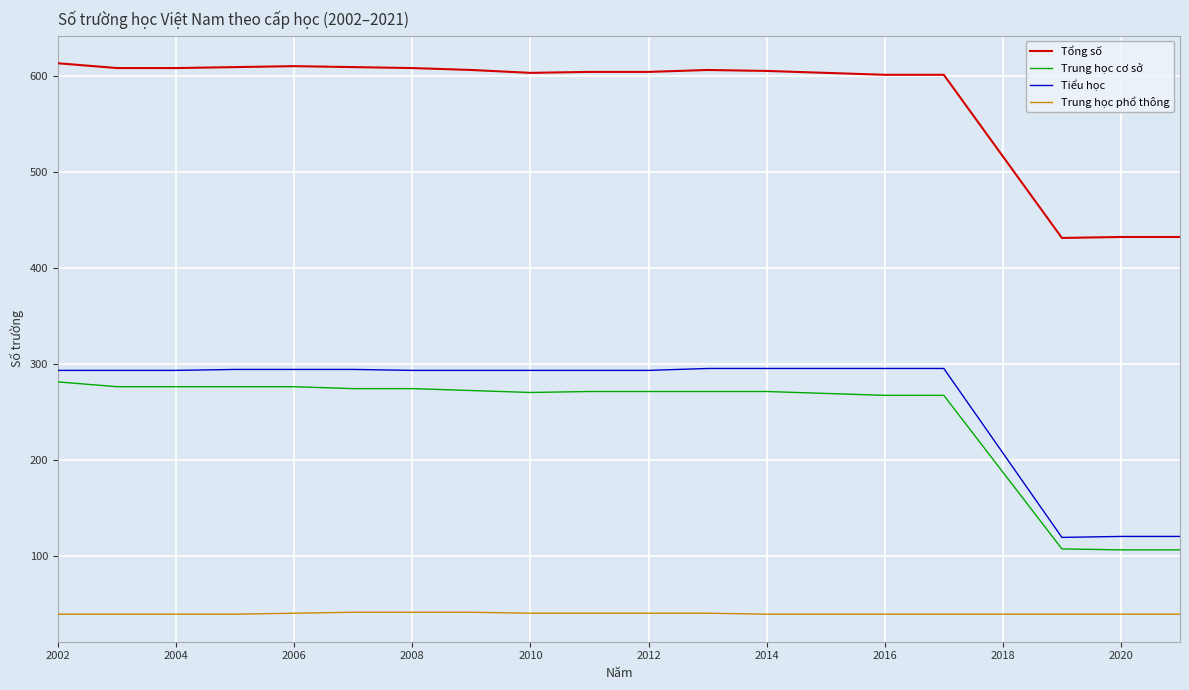

Rank the series by their maximum value, from lowest to highest.

Trung học phổ thông, Trung học cơ sở, Tiểu học, Tổng số